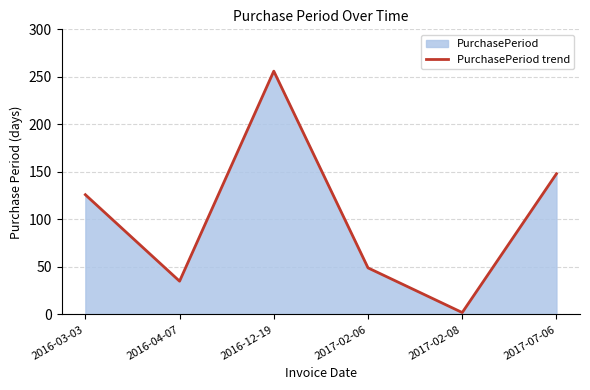

Approximately how many times larger is the value at 2017-07-06 compared to 2016-12-19?

0.6